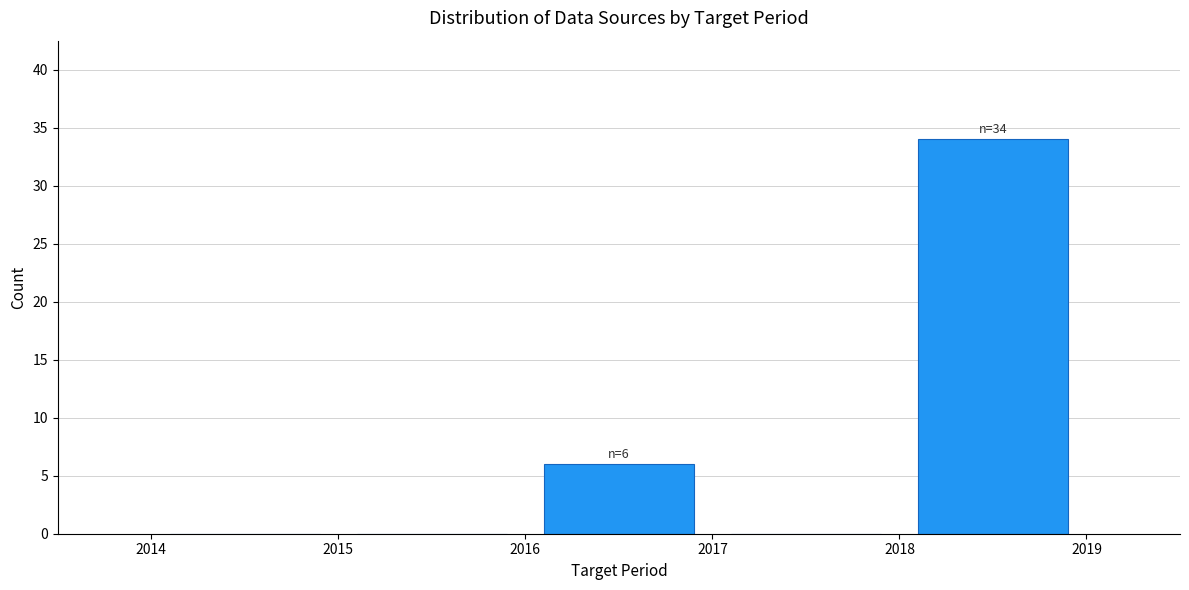

Over which range of the x-axis is the bar tallest?

2018 to 2019